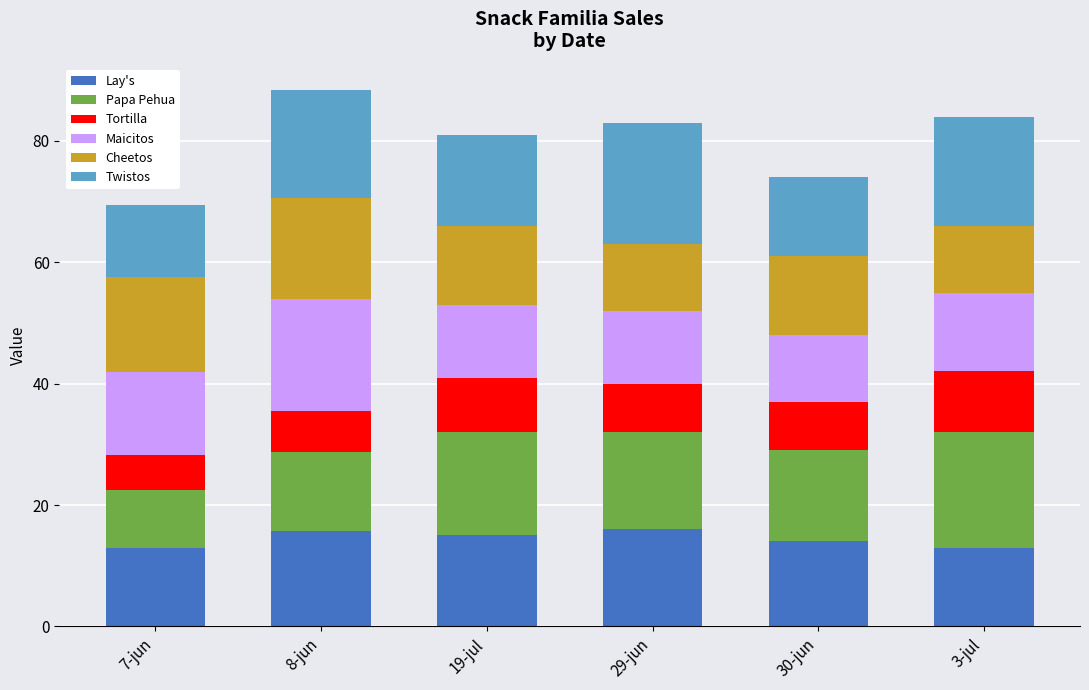

What is the value of the Lay's bar at the 4th from the left?

16.0